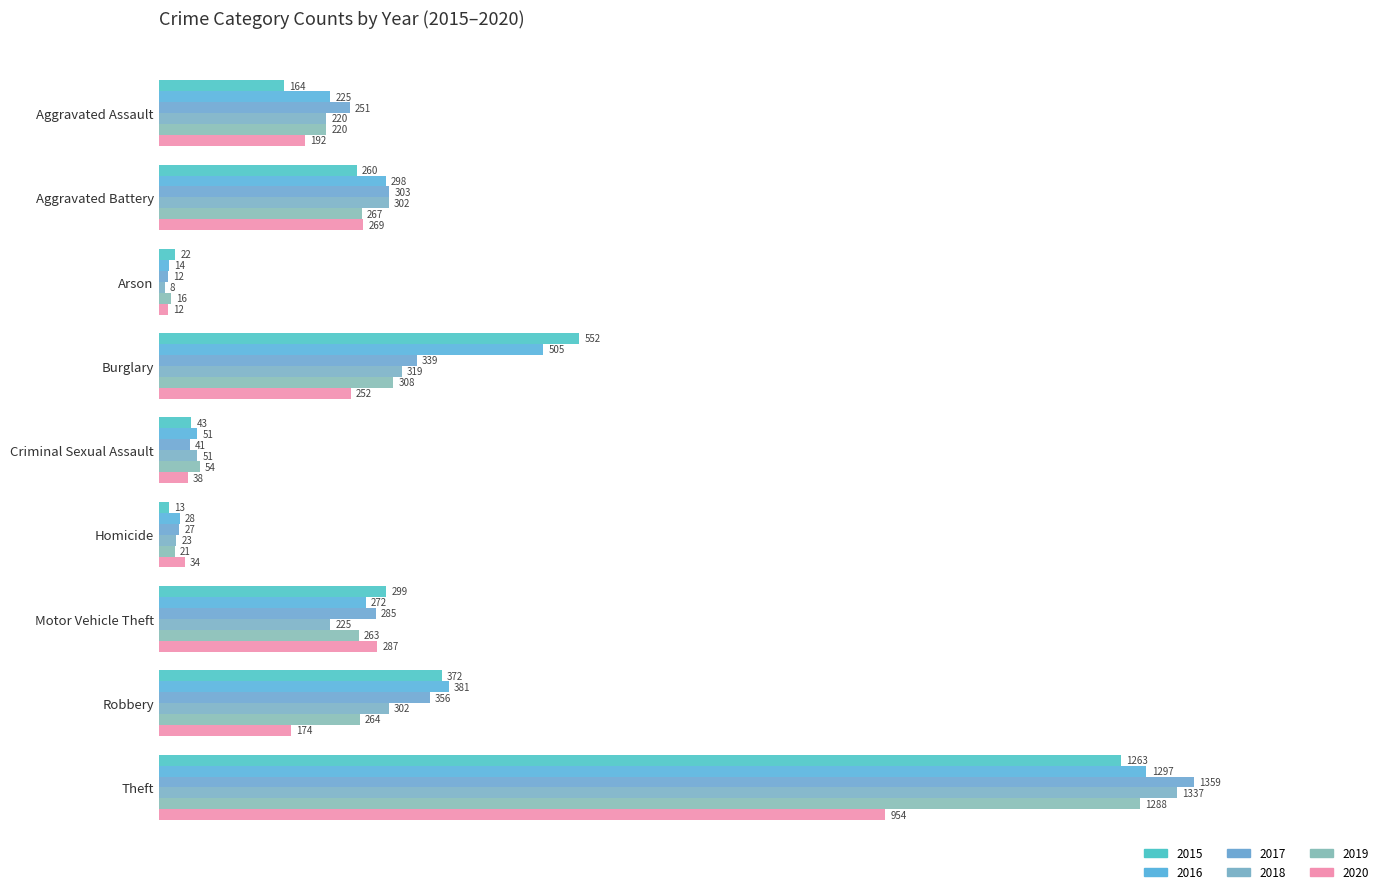

Which series changed the most between Arson and Theft?

2017